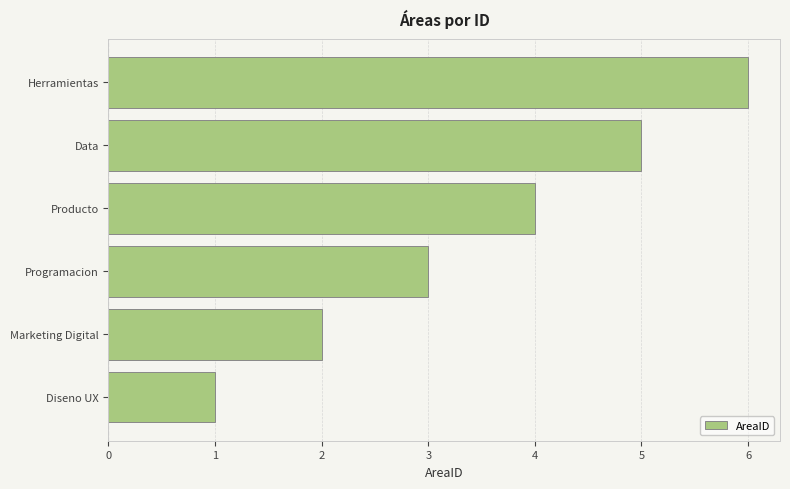

What is the ratio of the value at Programacion to the value at Herramientas?

0.5